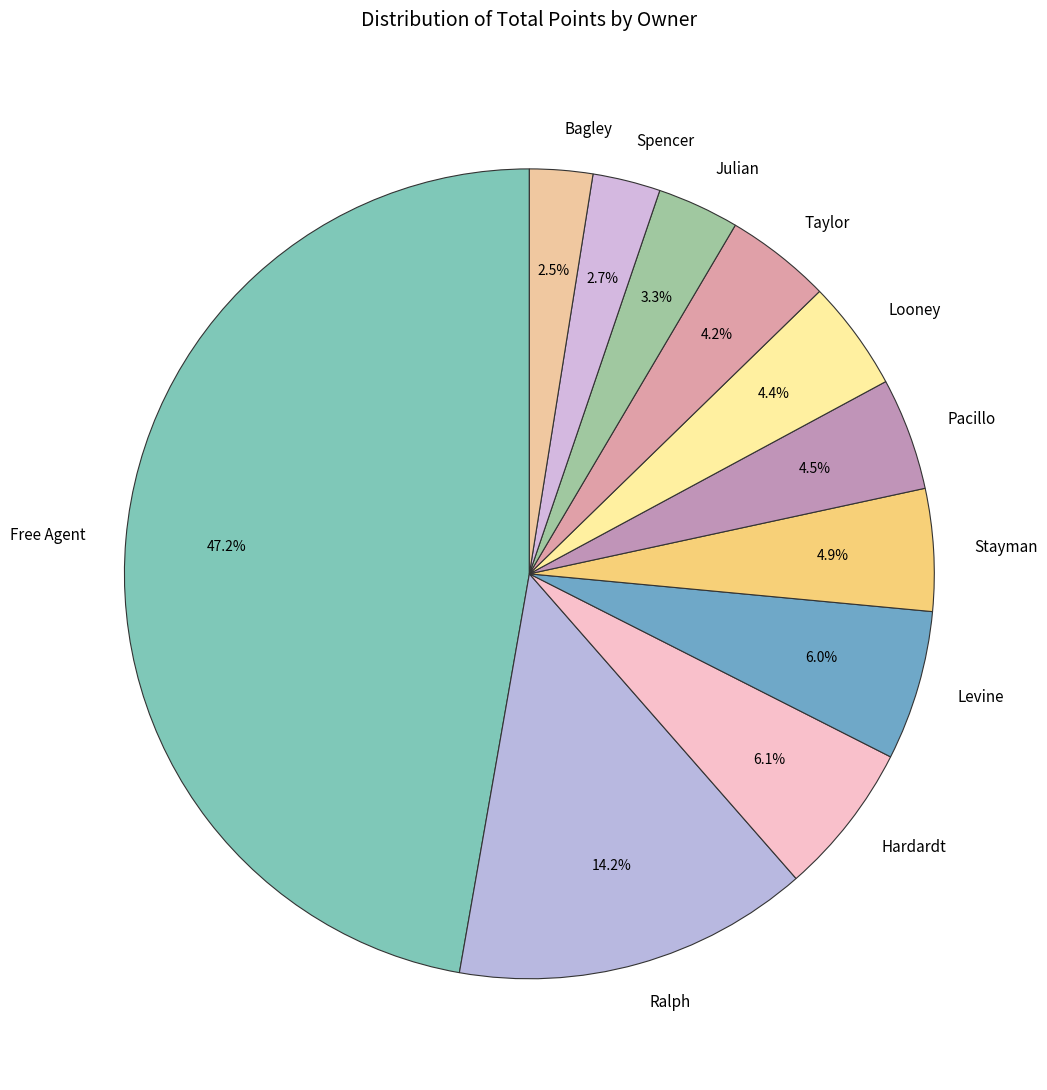

How many segments does this pie chart have?

11